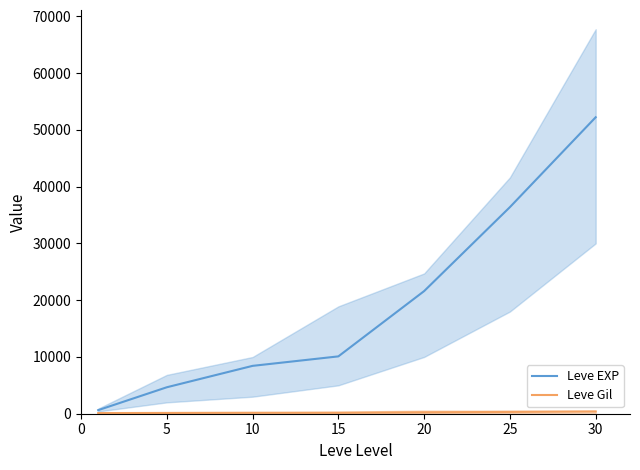

Which series changed the most between 10 and 25?

Leve EXP